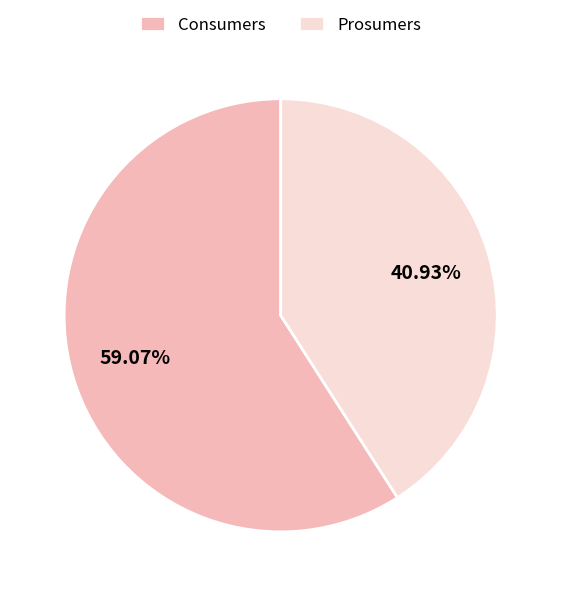

Between Consumers and Prosumers, which is larger?

Consumers